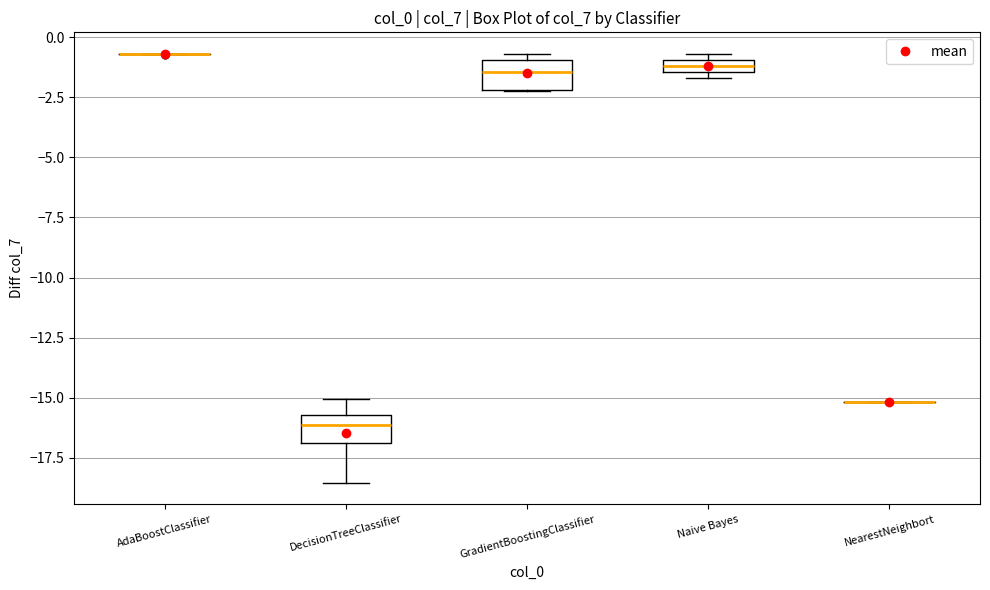

Where is the lower edge of the box for Naive Bayes on the y-axis? The values are not printed on the chart, so give them approximately, as read against the axis.

-1.5